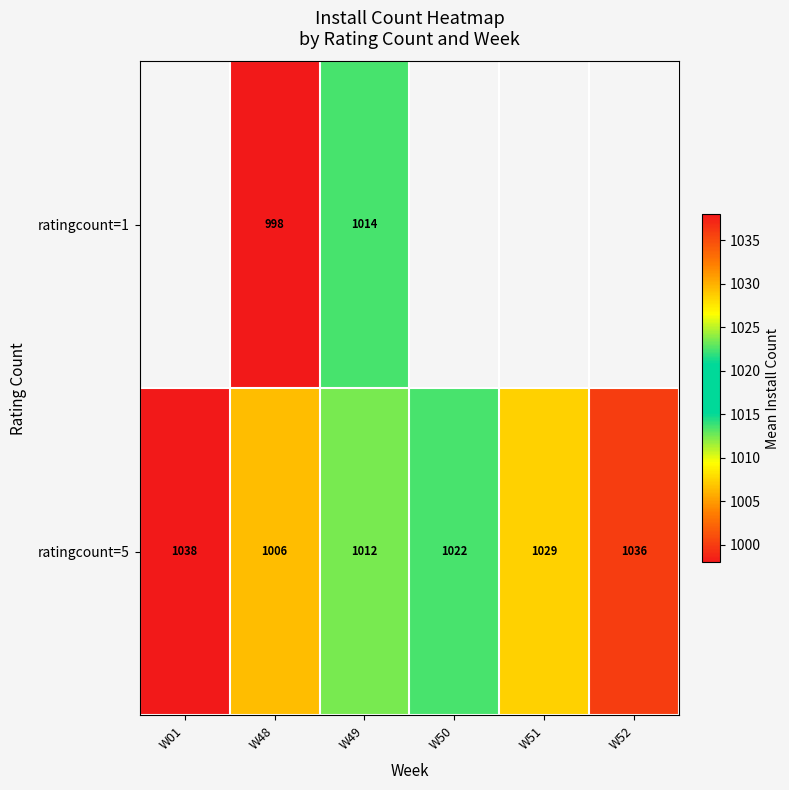

What is the difference between the highest and lowest values at W49?

2